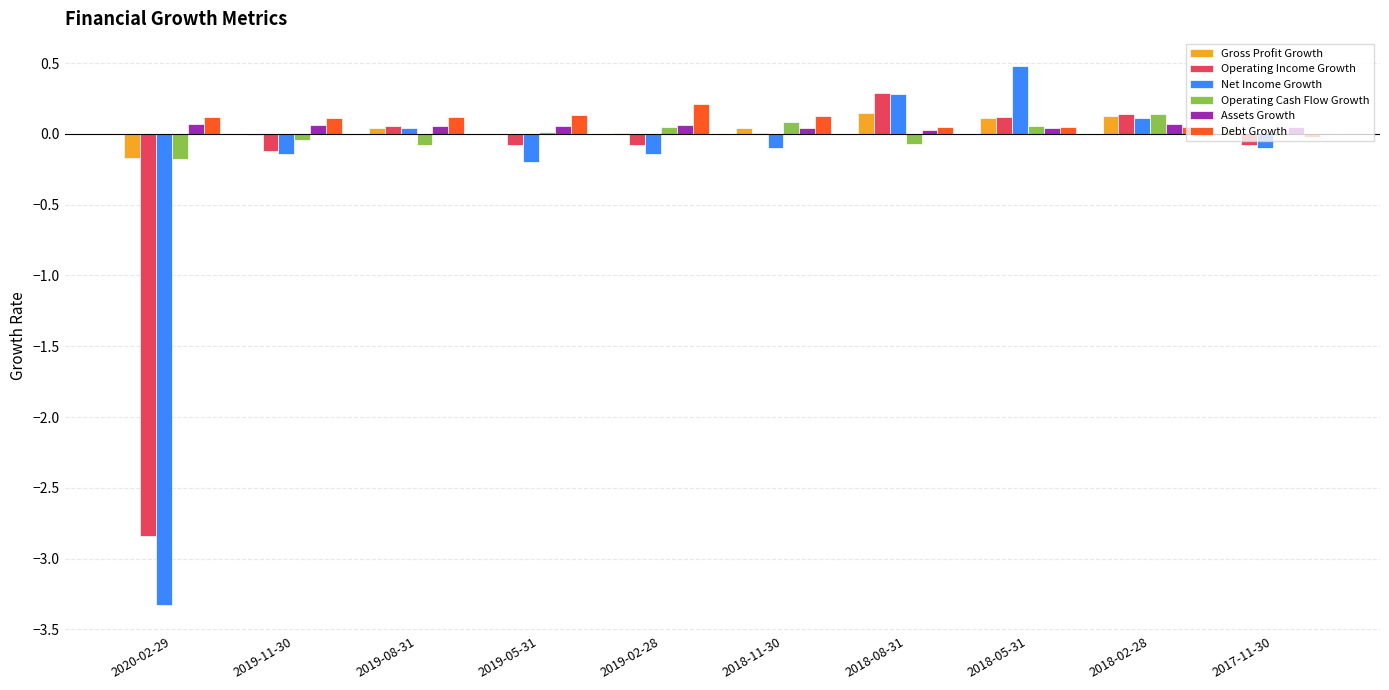

At which category does the chart reach its peak across all series?

2018-05-31